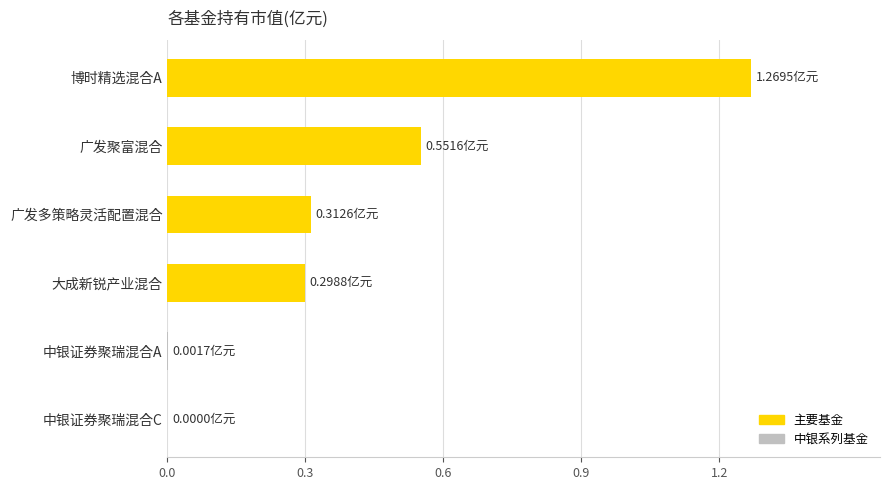

Are the bars horizontal?

Yes